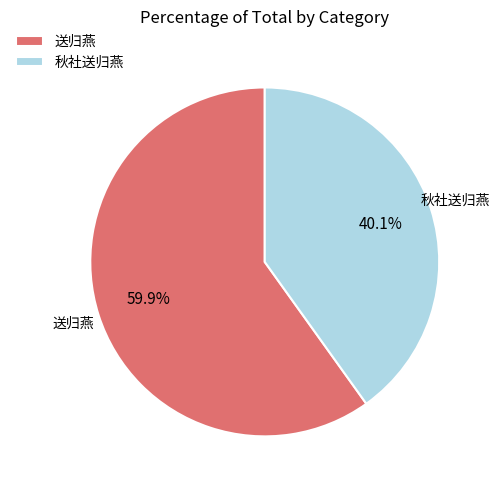

Which category has the biggest portion of the pie?

送归燕